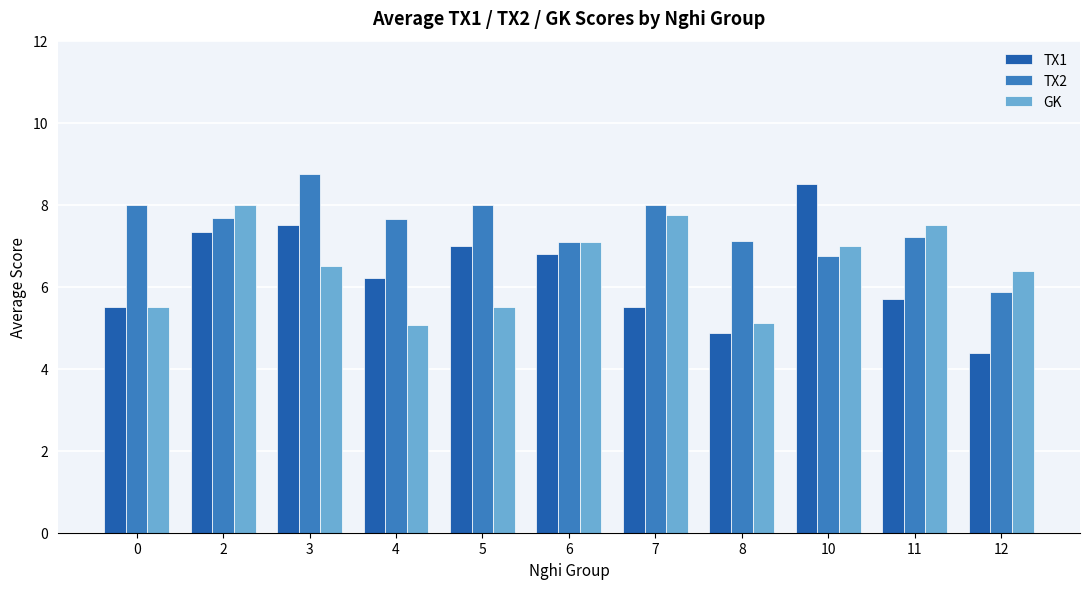

What is the total value across all series at 5?

20.5